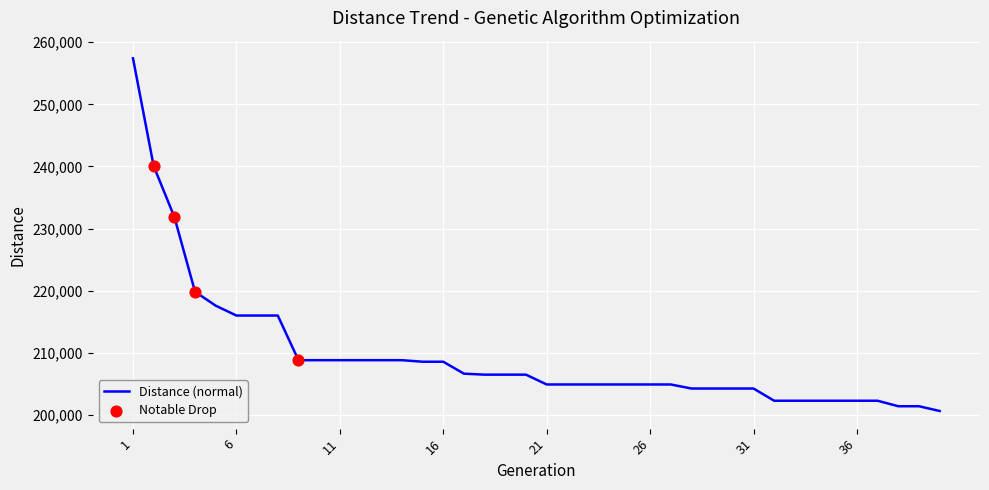

What is the smallest value displayed?

200637